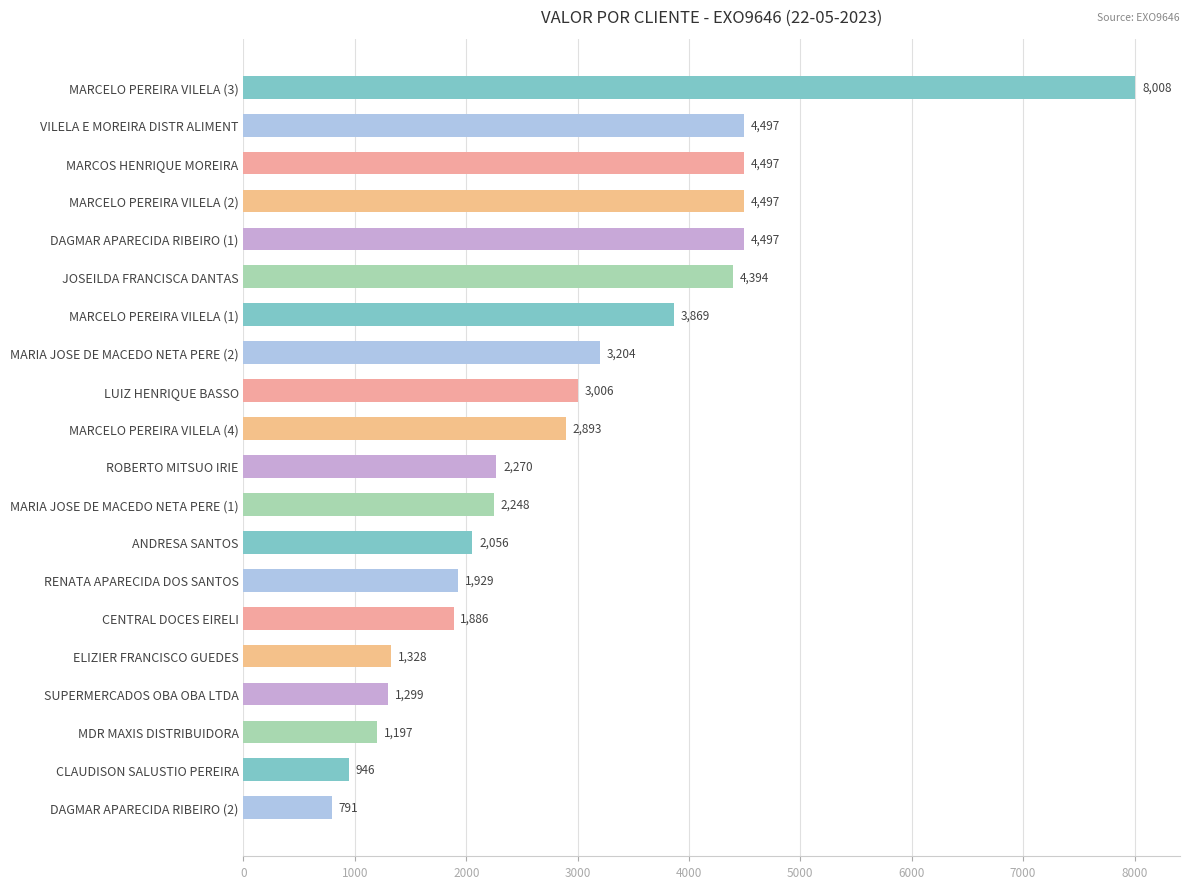

Approximately how many times larger is the value at DAGMAR APARECIDA RIBEIRO (1) compared to MARCELO PEREIRA VILELA (2)?

1.0